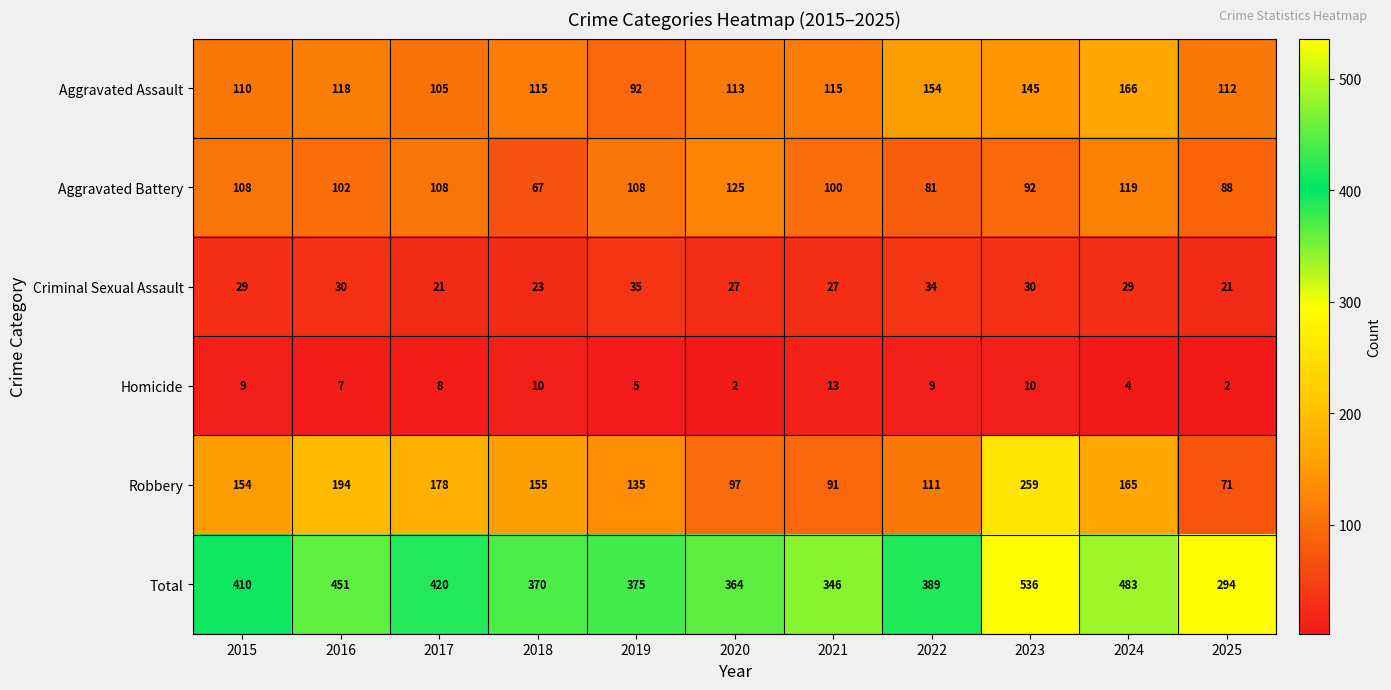

The Homicide series shows 5 at 2019. True or false?

True